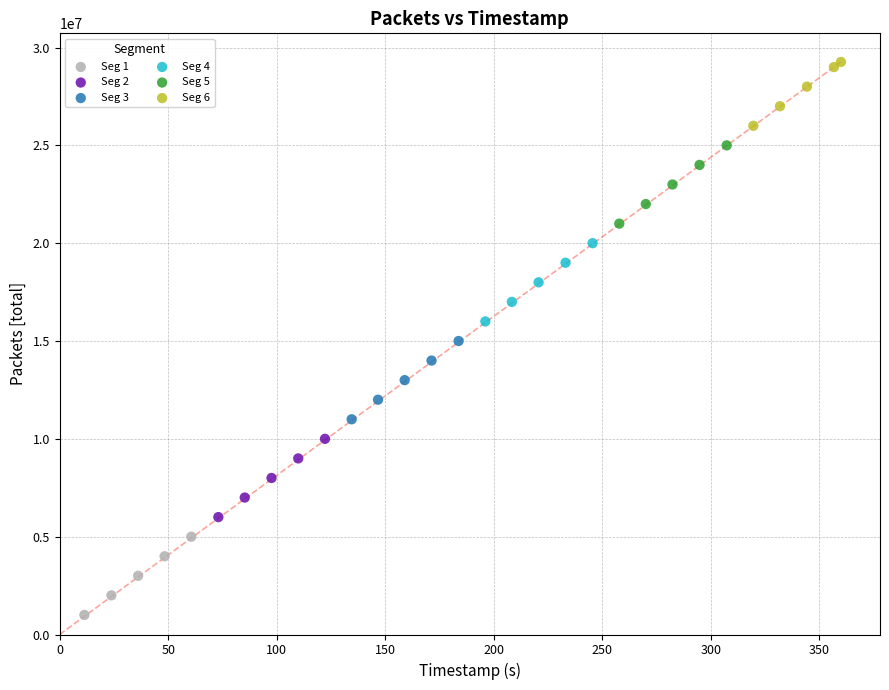

What are all the series names shown in the legend?

Seg 1, Seg 2, Seg 3, Seg 4, Seg 5, Seg 6